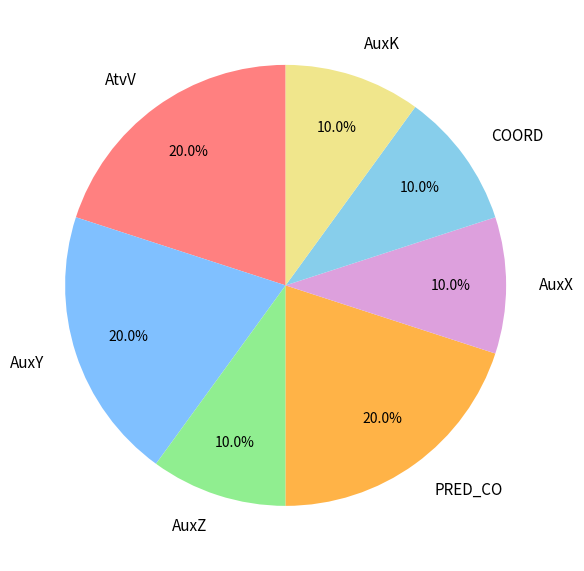

What percentage is NOT represented by AtvV?

80.0%